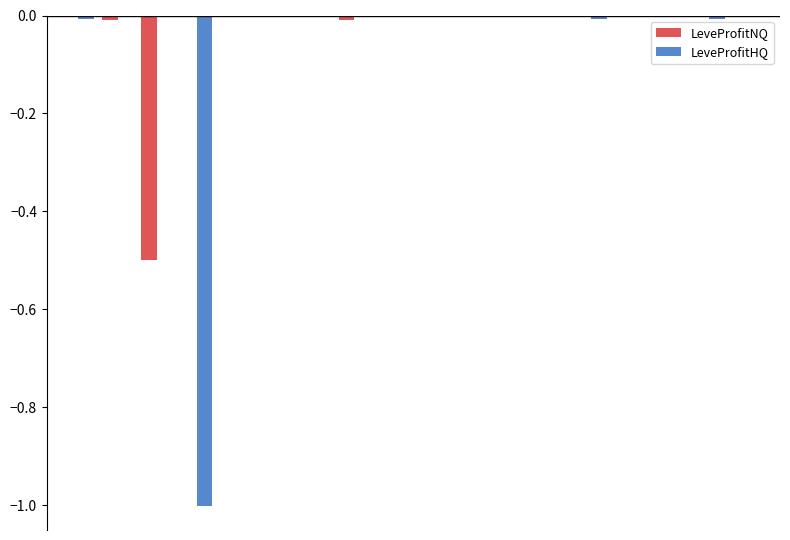

What is the sum of all LeveProfitNQ values?

-0.5